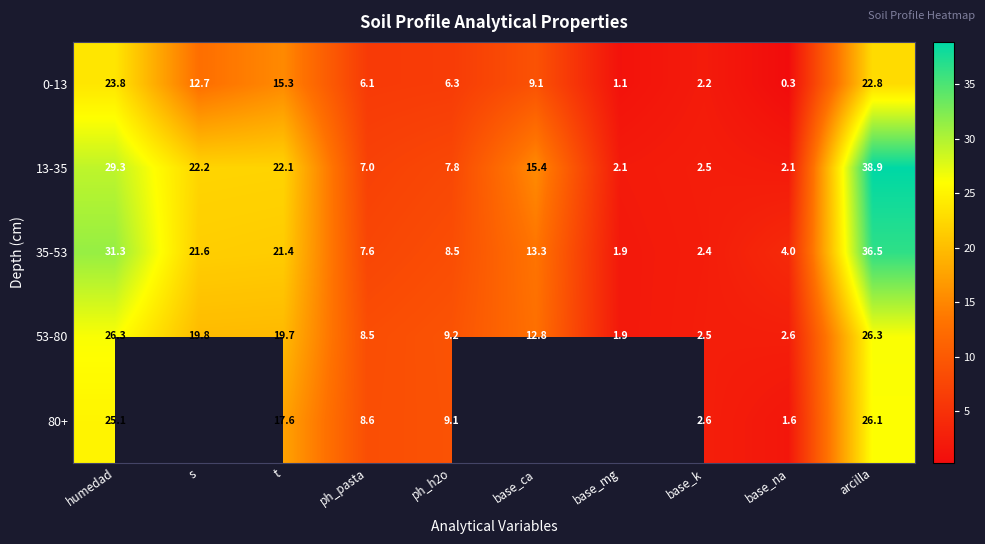

What is the difference between the highest and lowest values at s?

9.5